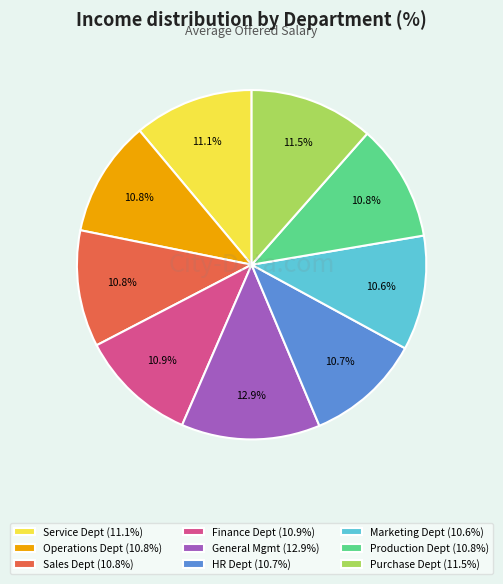

Does Service Dept (11.1%) represent more than half of the total?

No